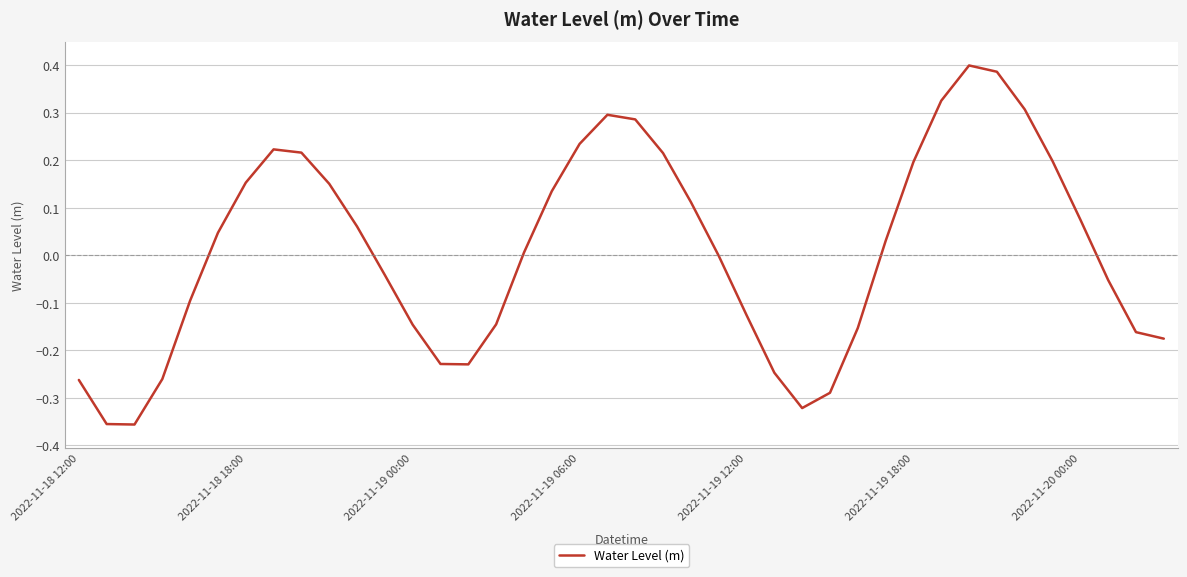

How many interior local peaks (higher than both neighbors) does the data have?

3